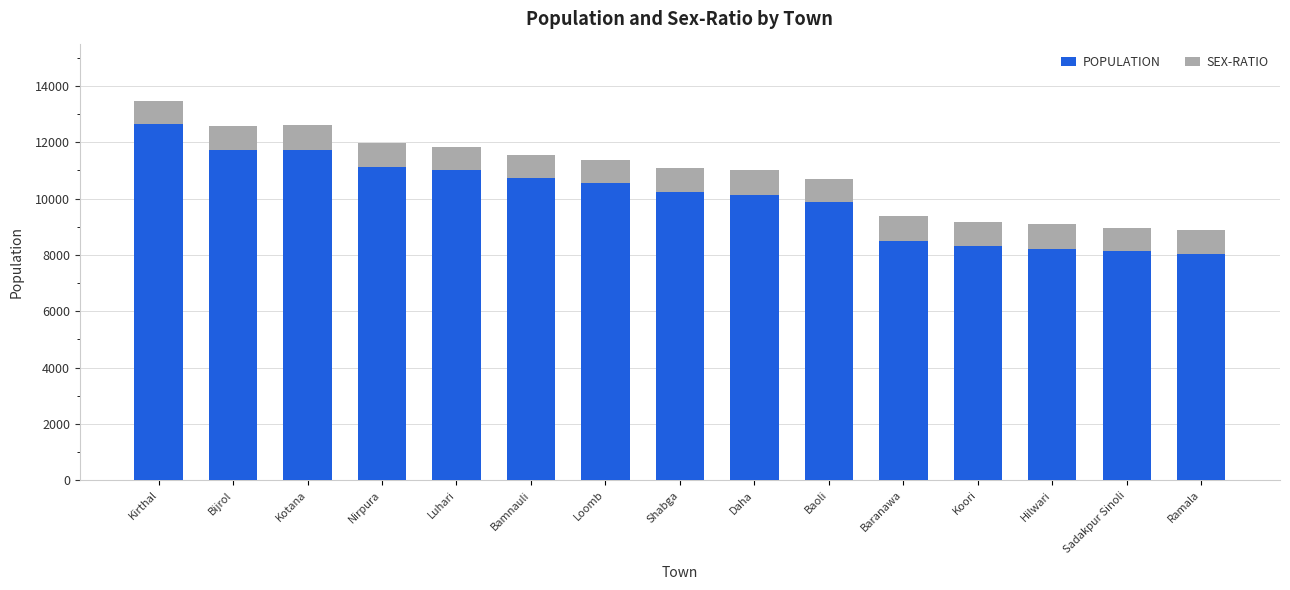

Which category has the highest value in the POPULATION series?

Kirthal